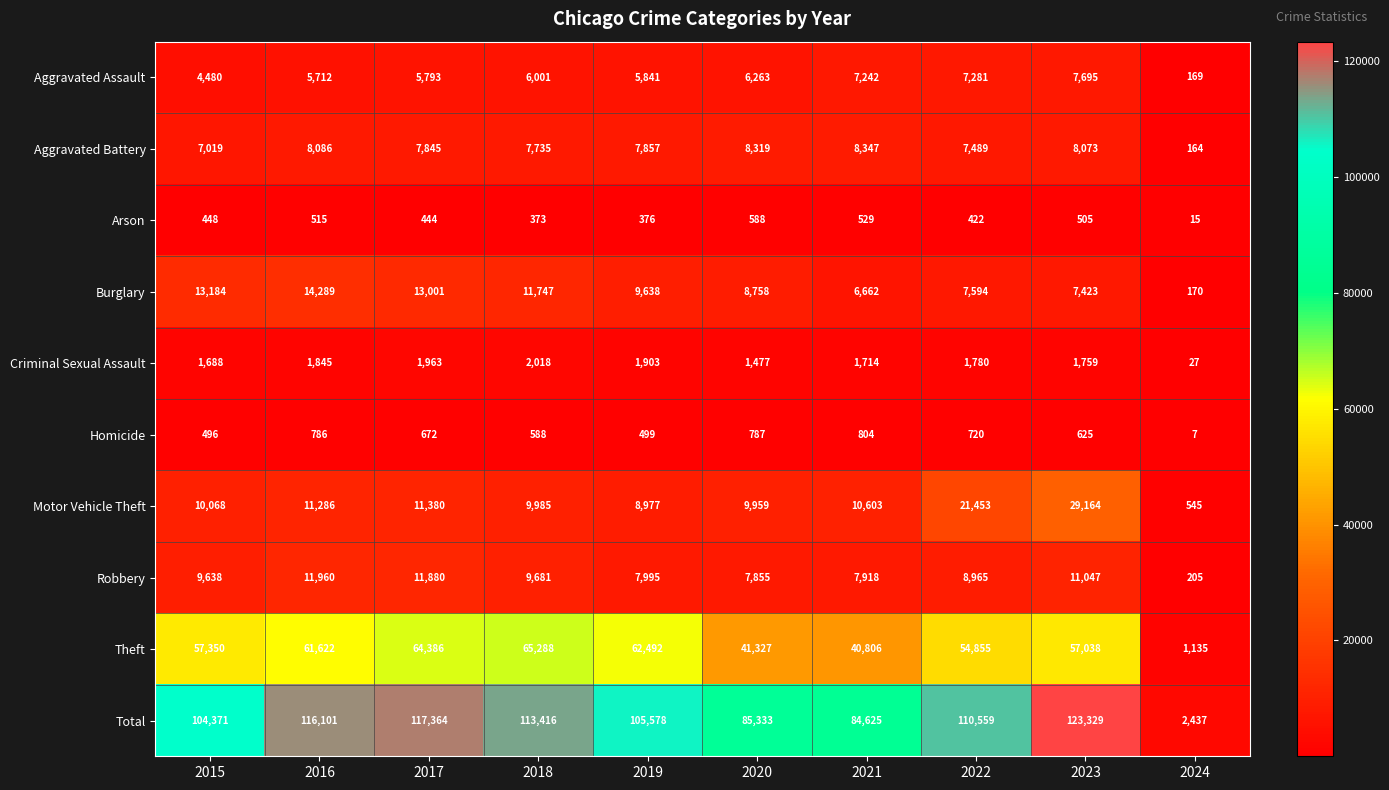

Which series has the largest range (max minus min)?

Total